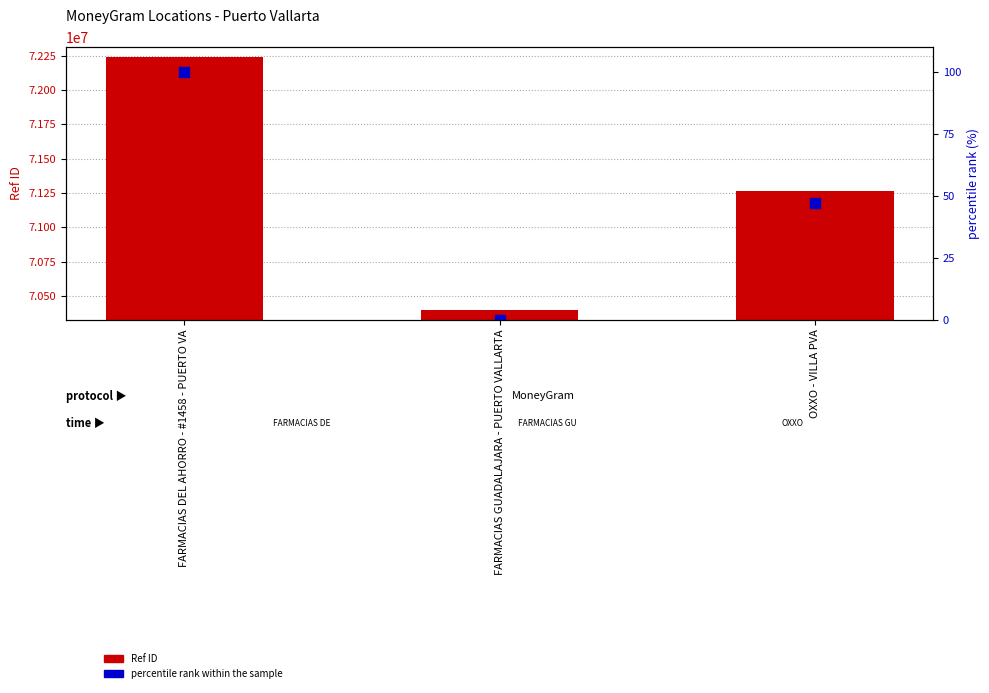

Count the percentile rank within the sample values in the range 0 to 100.

3